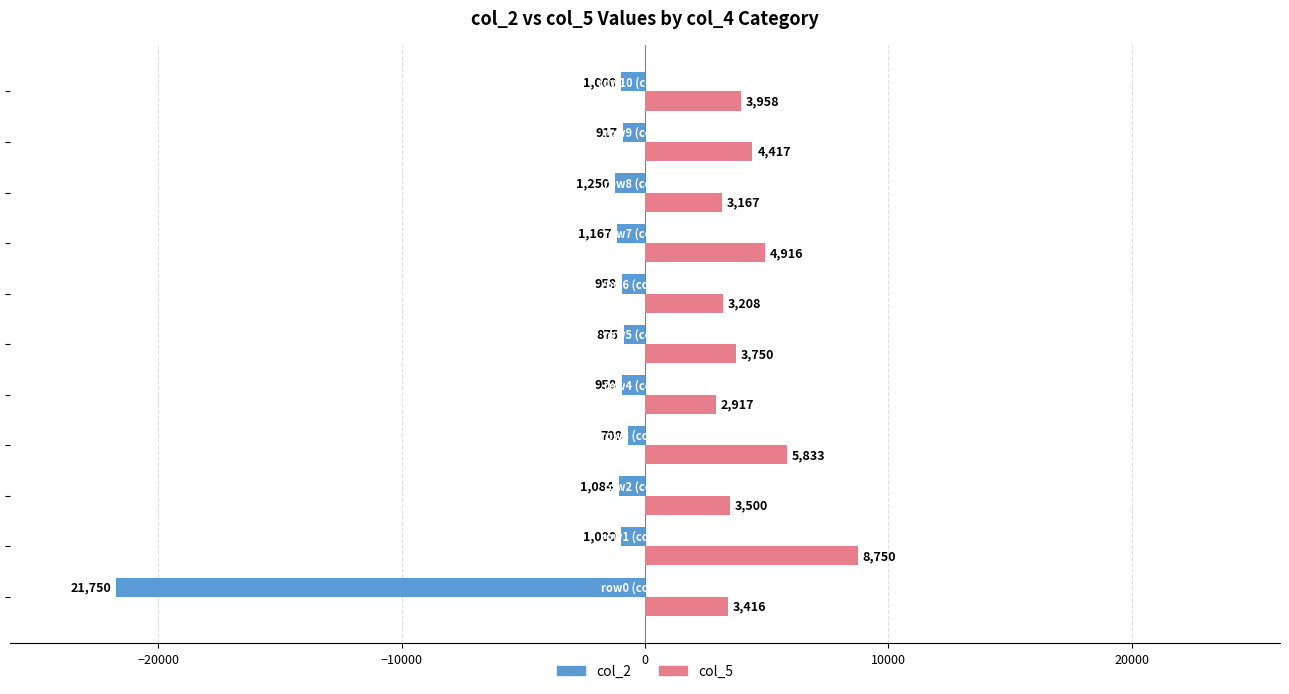

Which series has the largest total across all categories?

col_5